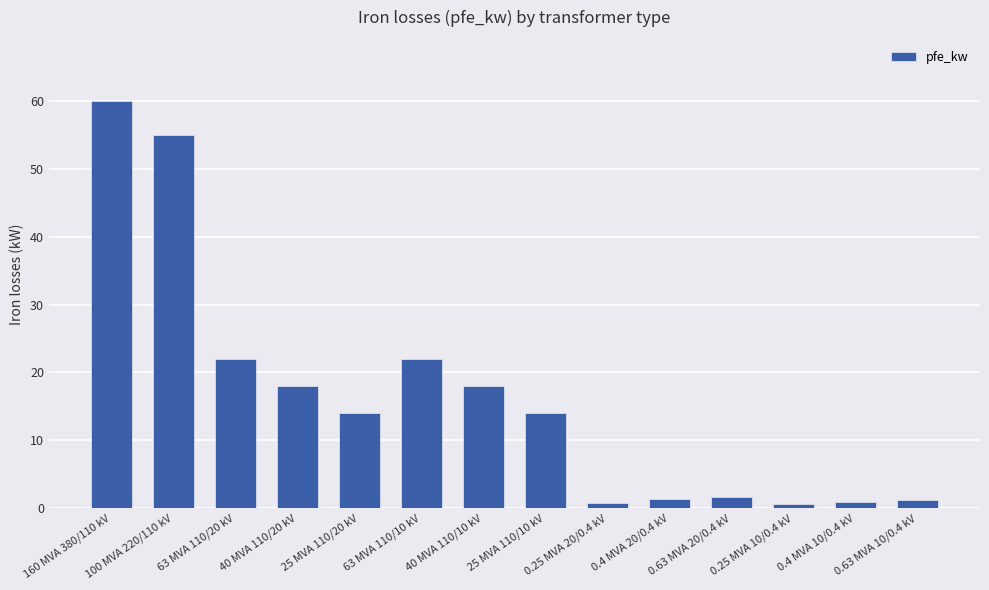

How many bars are there in total?

14